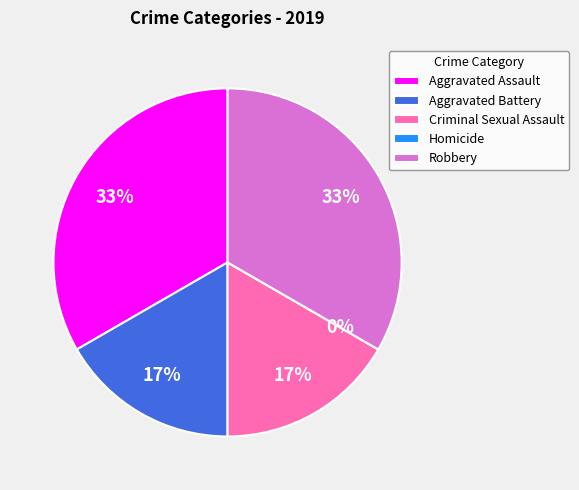

To the nearest percent, what is the average slice percentage?

20%